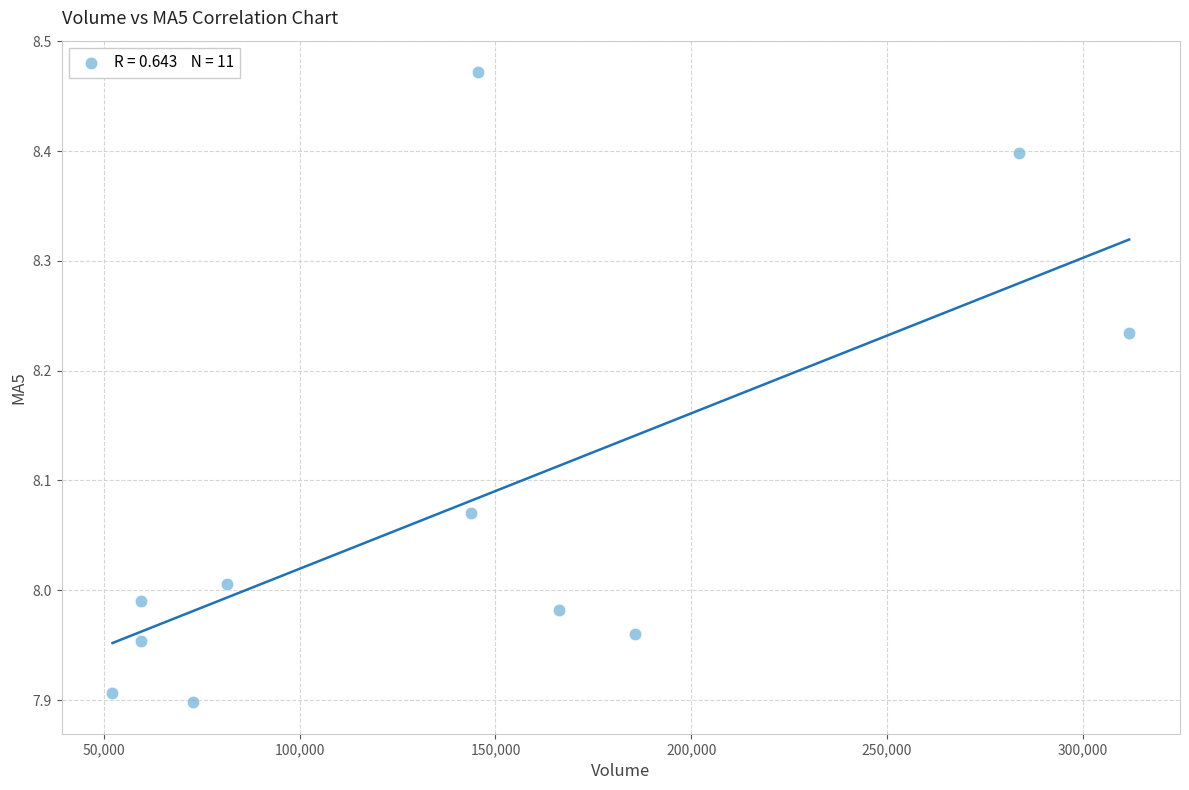

What is the average X value?

142004.5